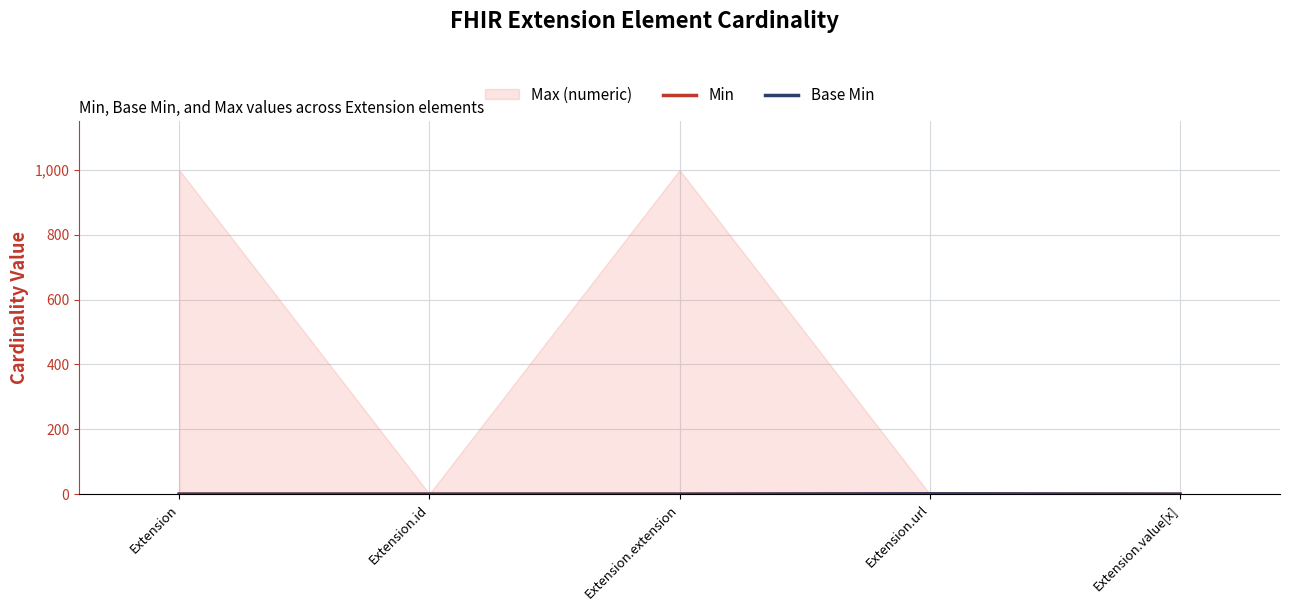

Between Extension.url and Extension.id, which is larger?

Extension.url